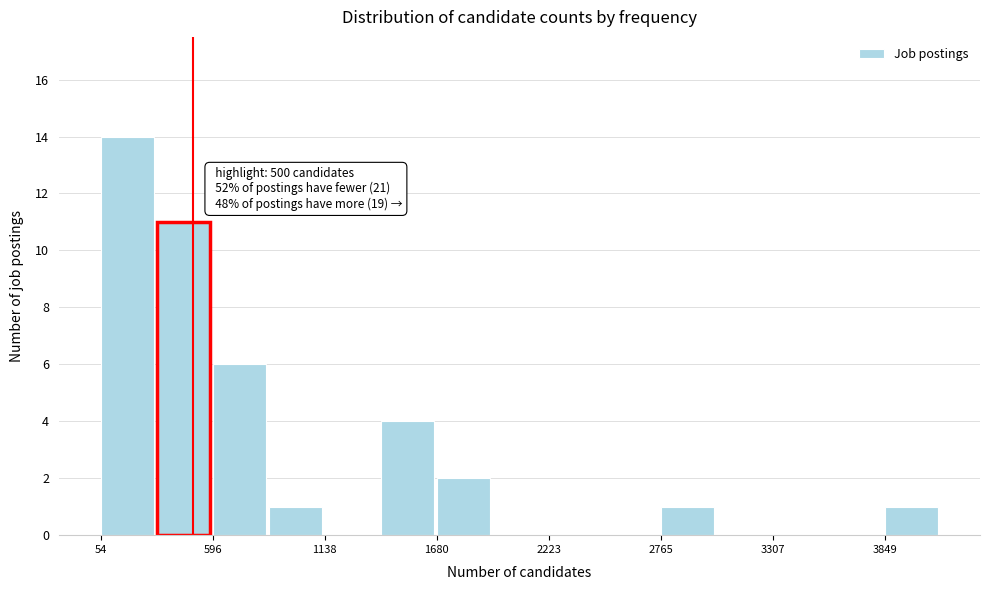

Around what value on the x-axis is the tallest bar? Give the approximate position of its centre, as read against the axis.

200